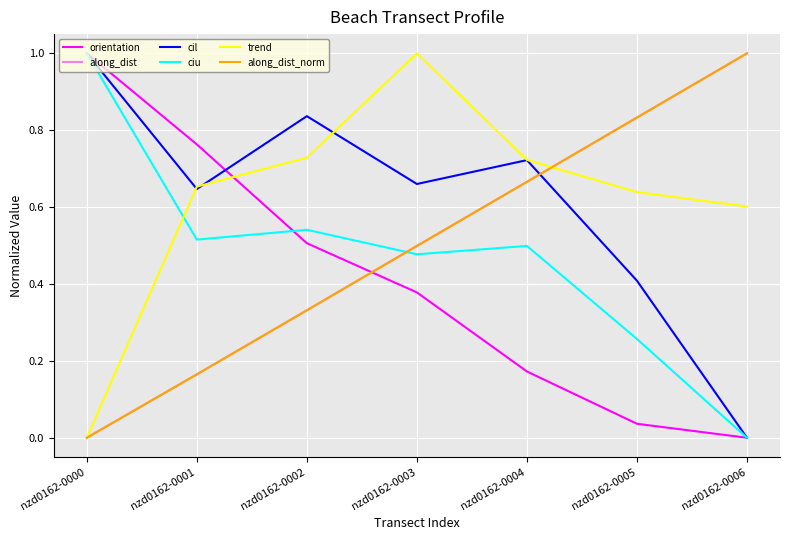

Which series ends up on top after the final intersection of cil and orientation?

cil